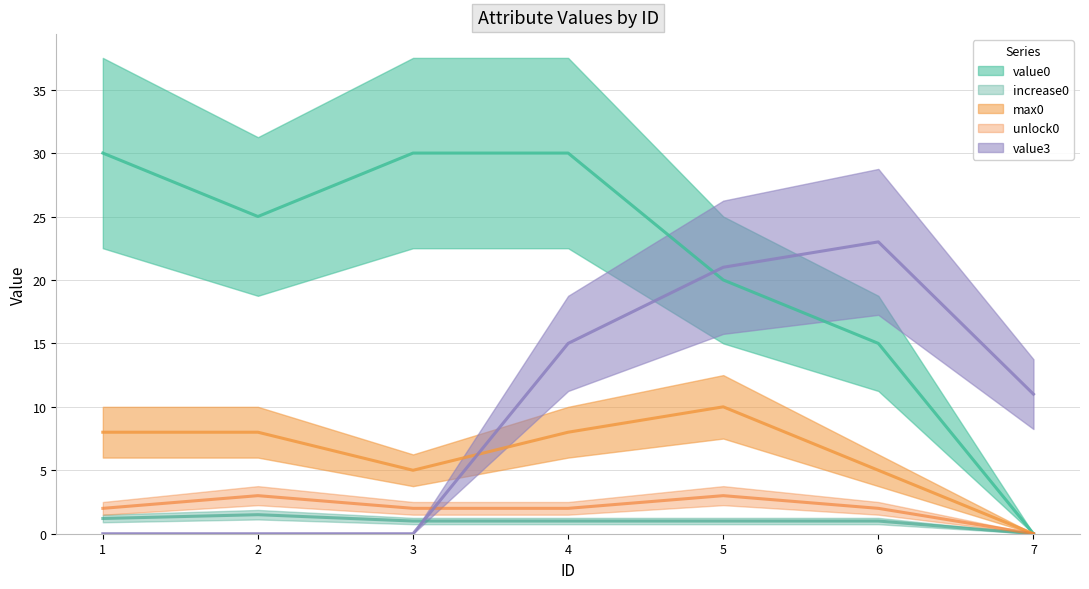

At which label is value3 closest to 11?

7